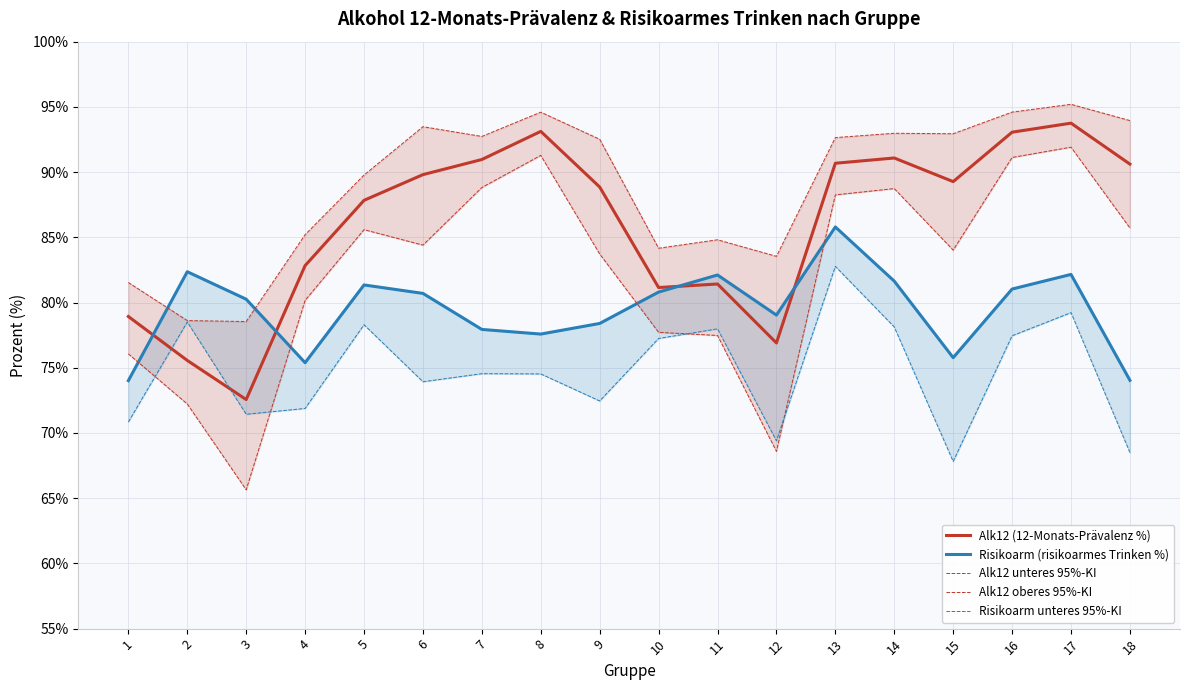

Where is the first local maximum for Risikoarm unteres 95%-KI?

2